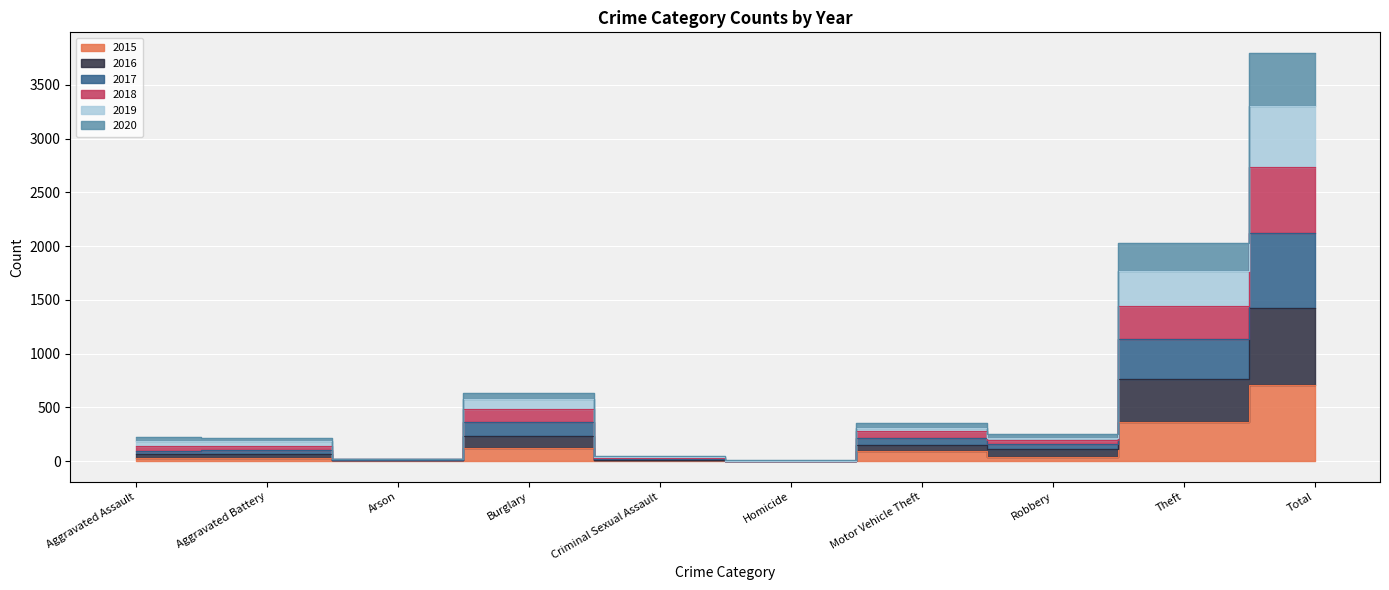

At Arson, list the series in order from smallest to largest.

2015, 2020, 2016, 2017, 2018, 2019